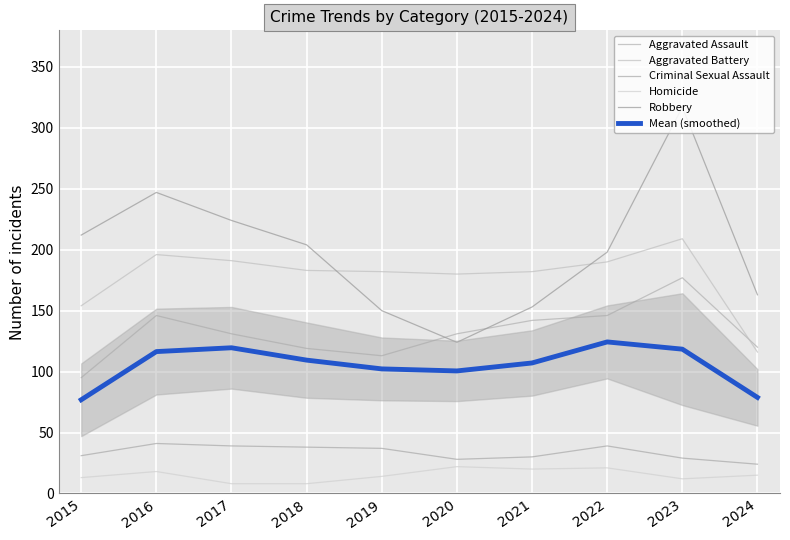

What is the difference between the maximum and minimum values in the Aggravated Battery series?

93.0